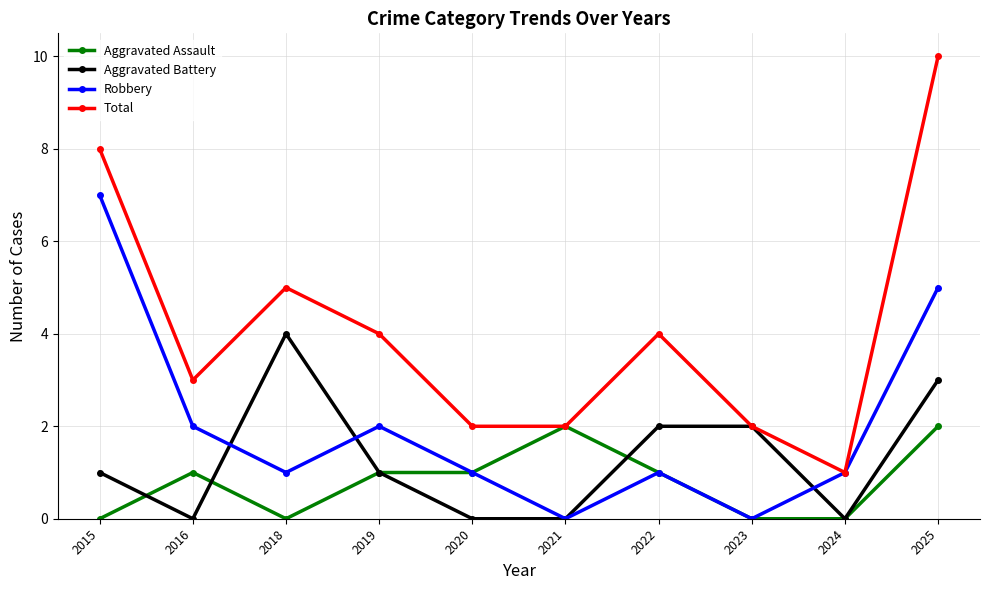

Count the number of categories in the chart.

10